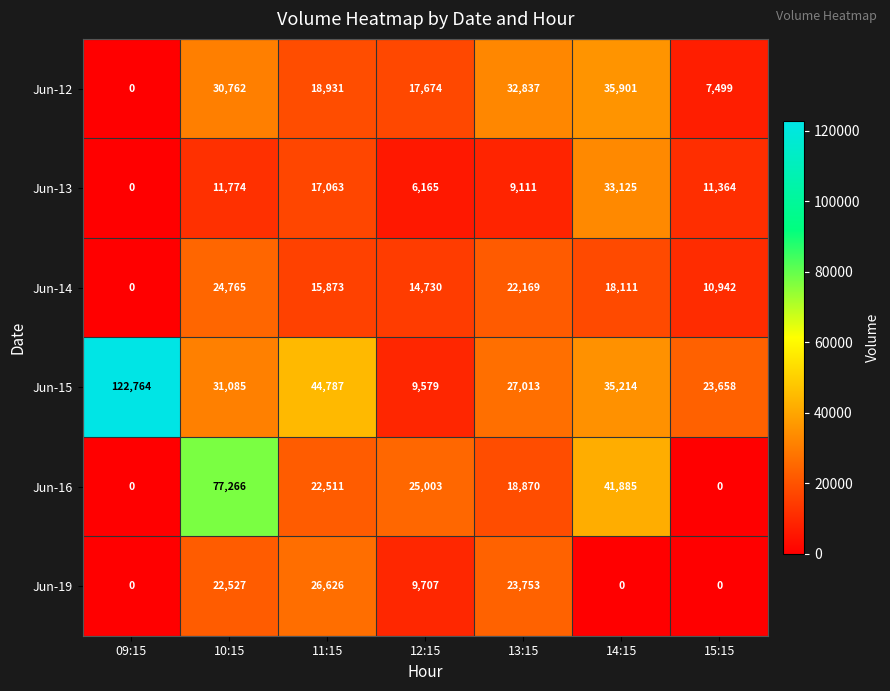

Rank the categories by Jun-12 value from lowest to highest.

09:15, 15:15, 12:15, 11:15, 10:15, 13:15, 14:15